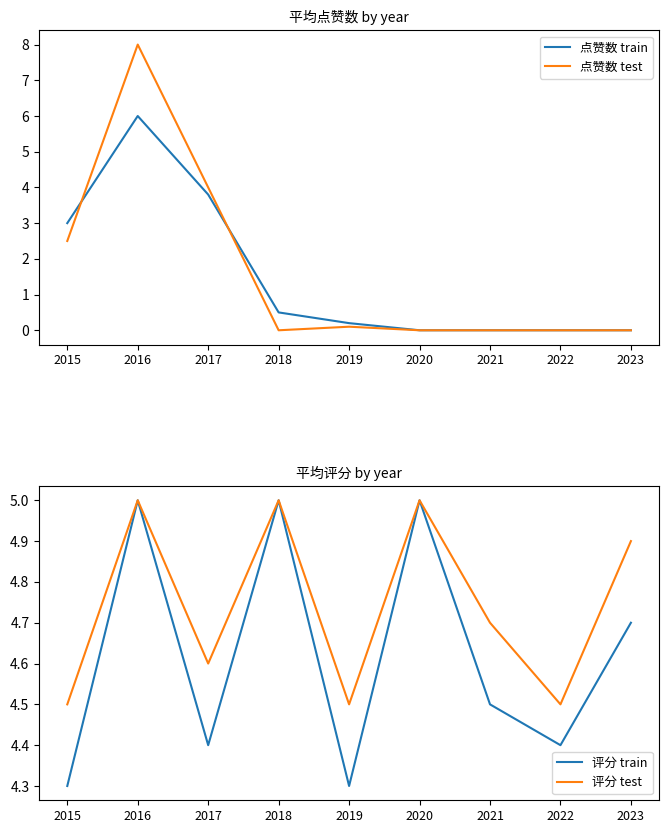

At which category does 点赞数 test reach its first local valley?

2018